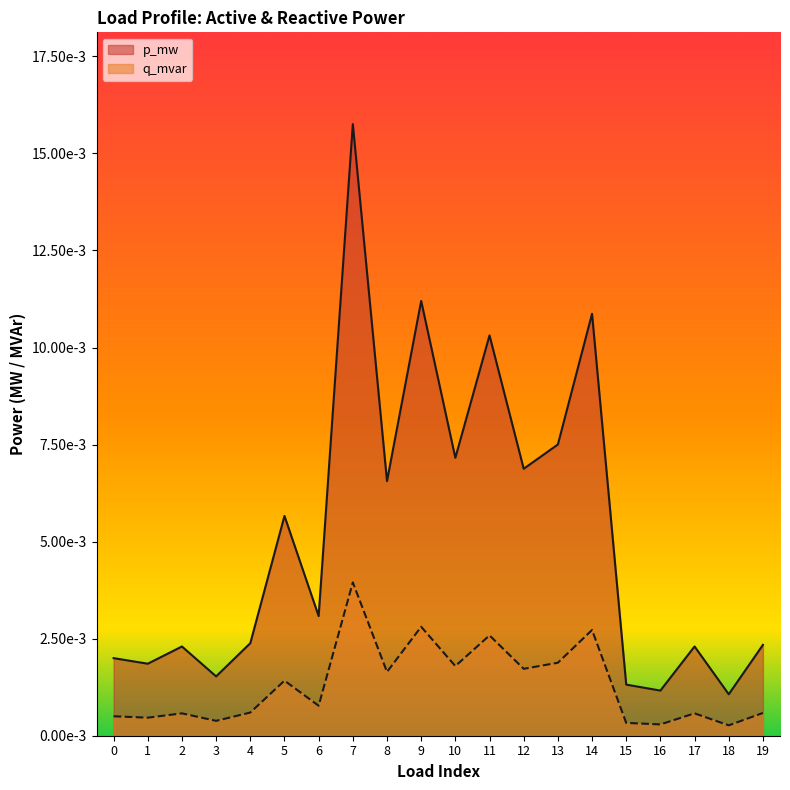

True or false: p_mw and q_mvar intersect in this chart.

False